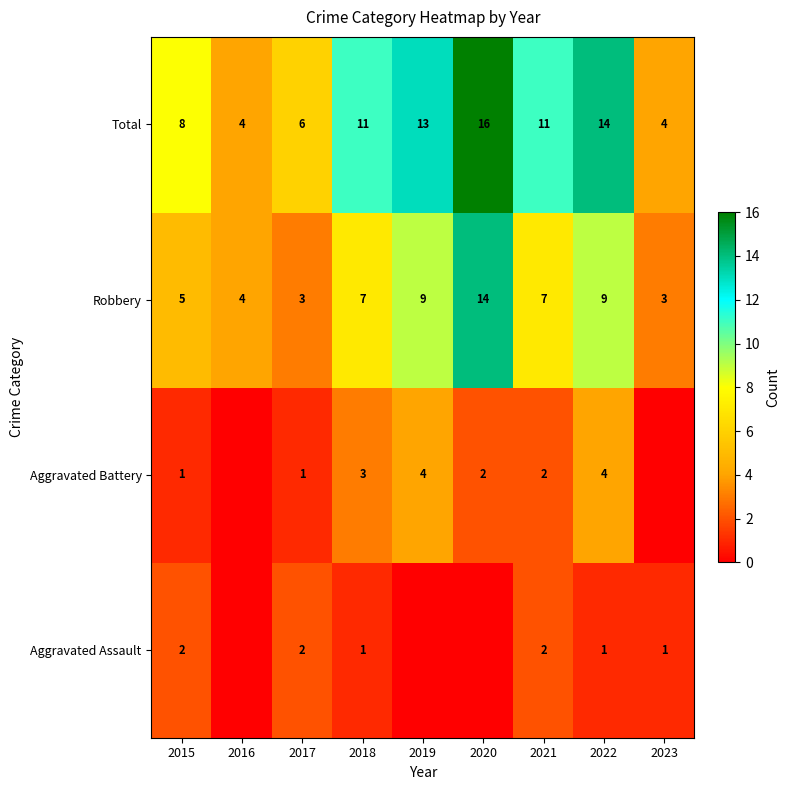

What value does the Robbery series have at 2020?

14